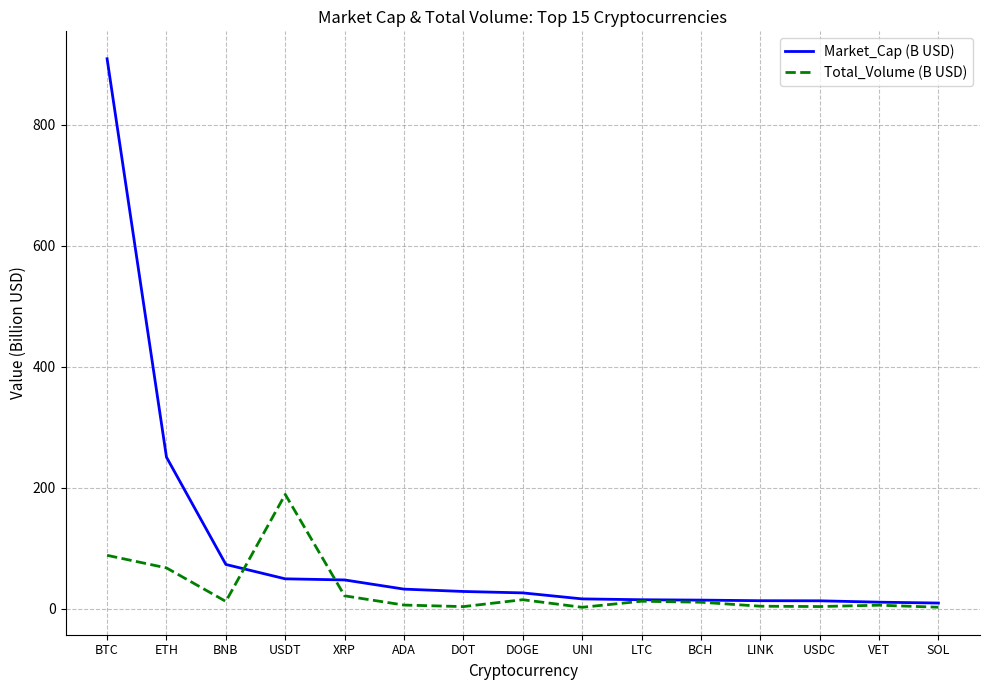

List the series in order of their overall mean, lowest first.

Total_Volume (B USD), Market_Cap (B USD)